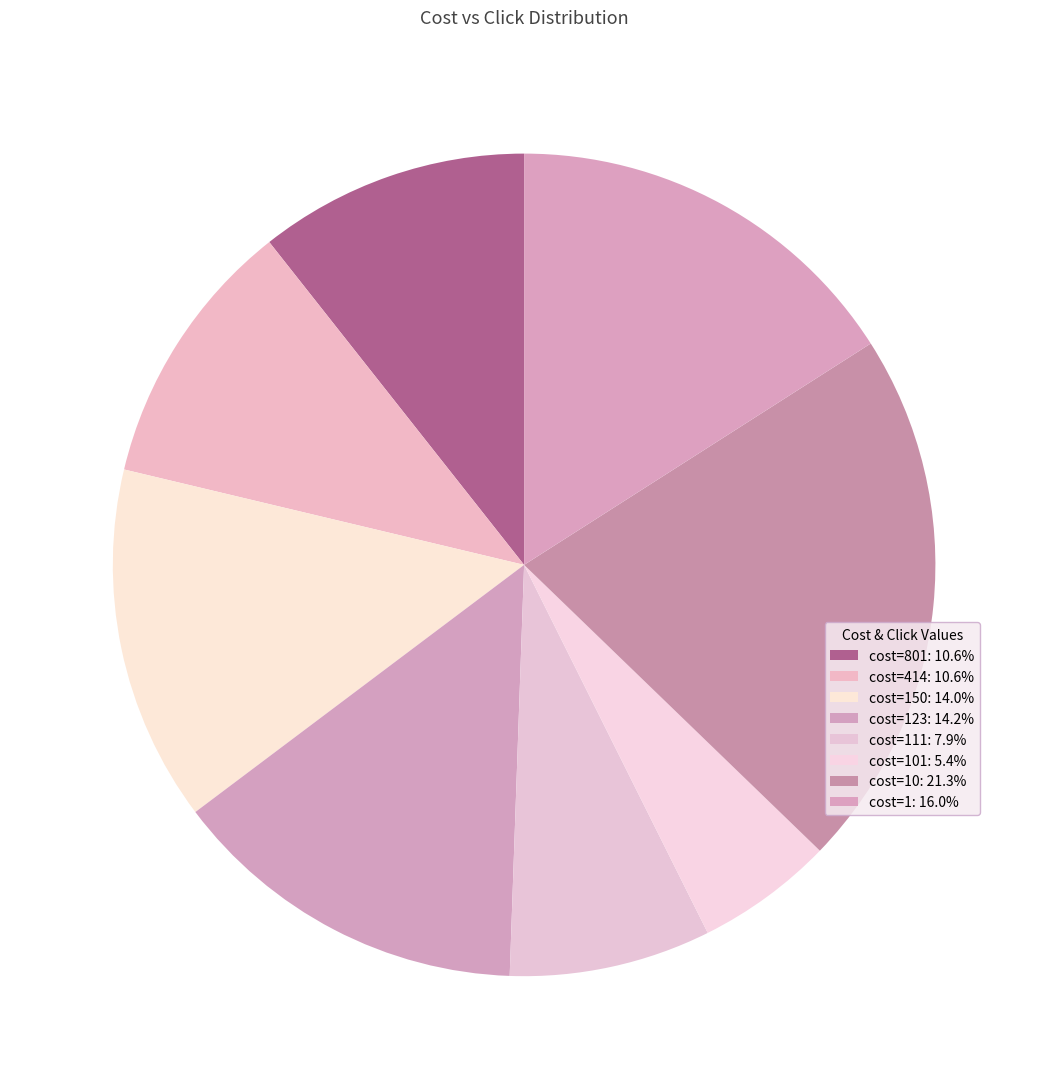

Count the number of slices in the pie.

8